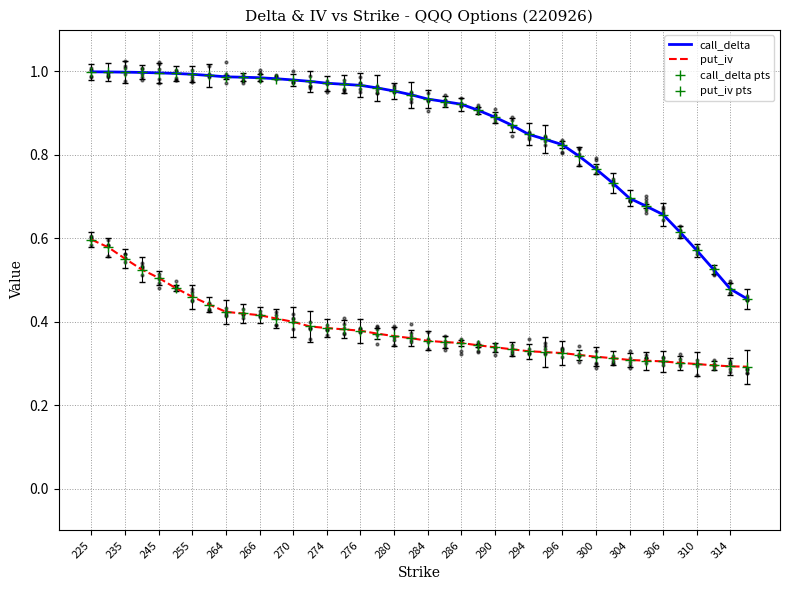

Which series reaches the maximum Y coordinate?

call_delta